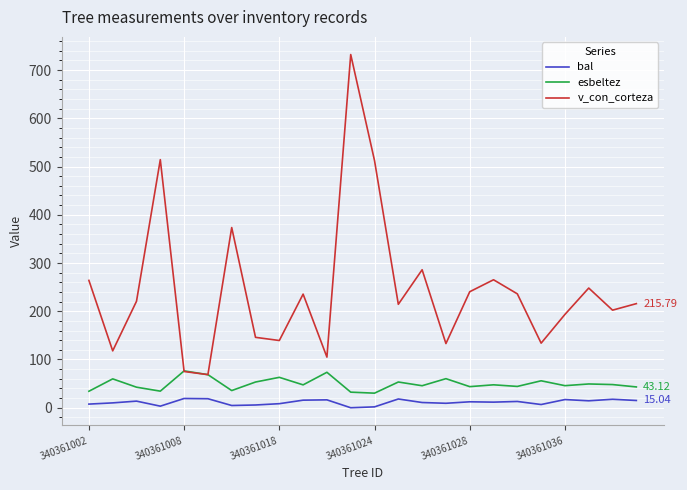

True or false: bal and esbeltez intersect in this chart.

False